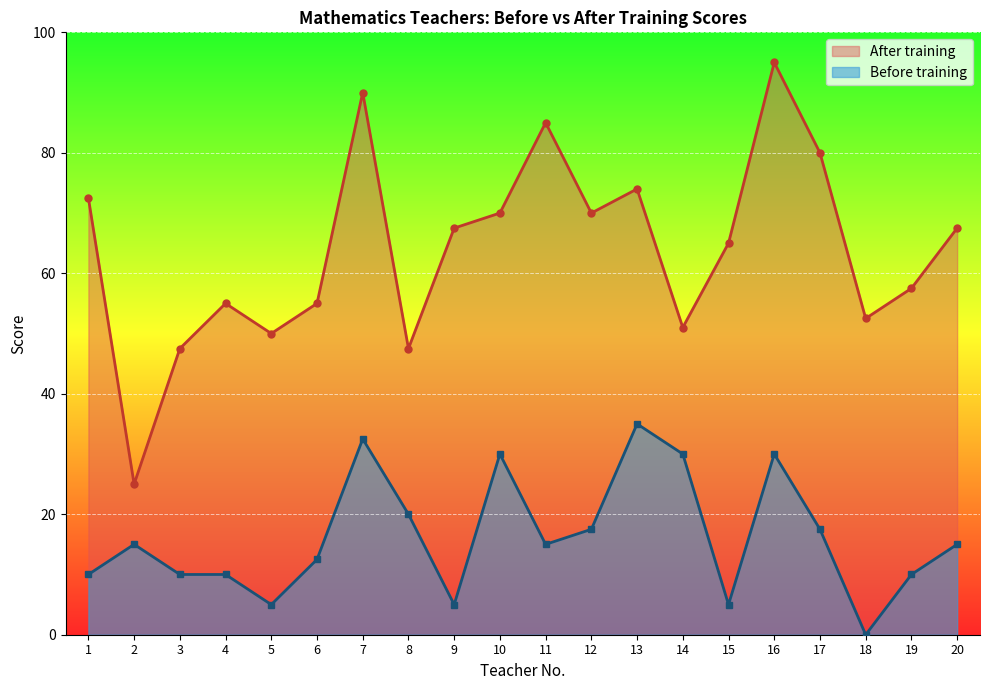

At which label does Before training reach its peak?

13